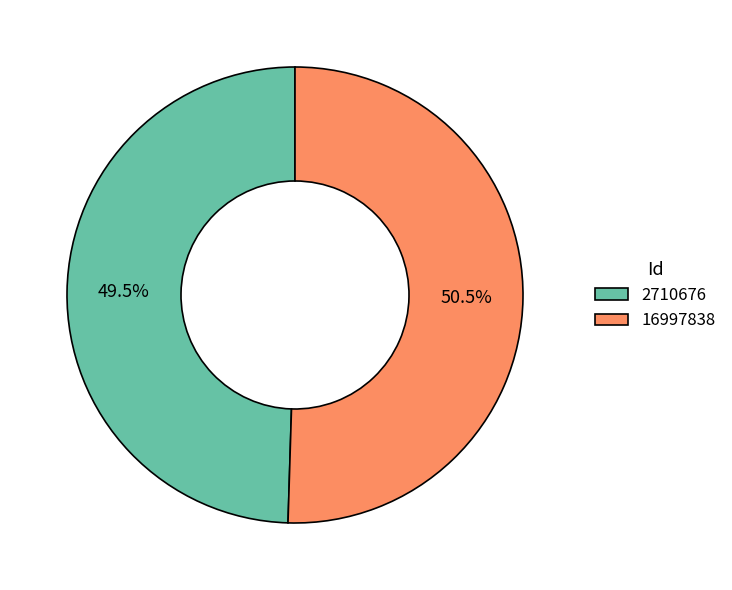

What is the largest slice in the pie chart?

16997838